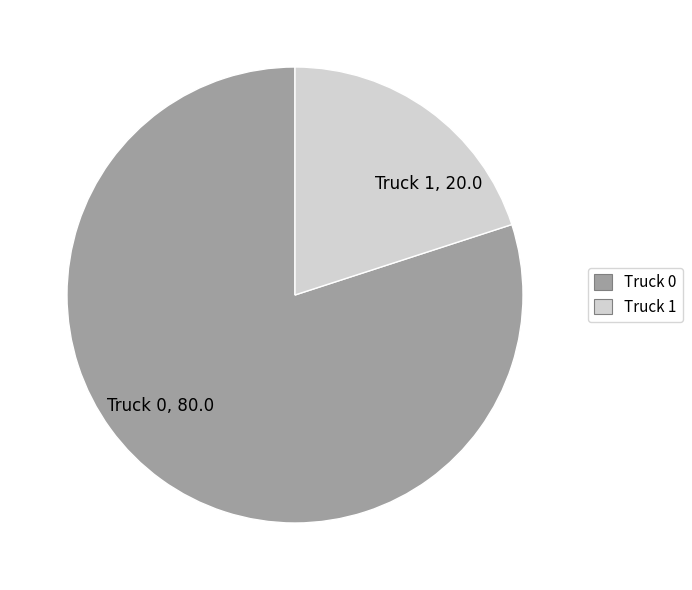

Is it true that Truck 0 is 68% of the pie?

False